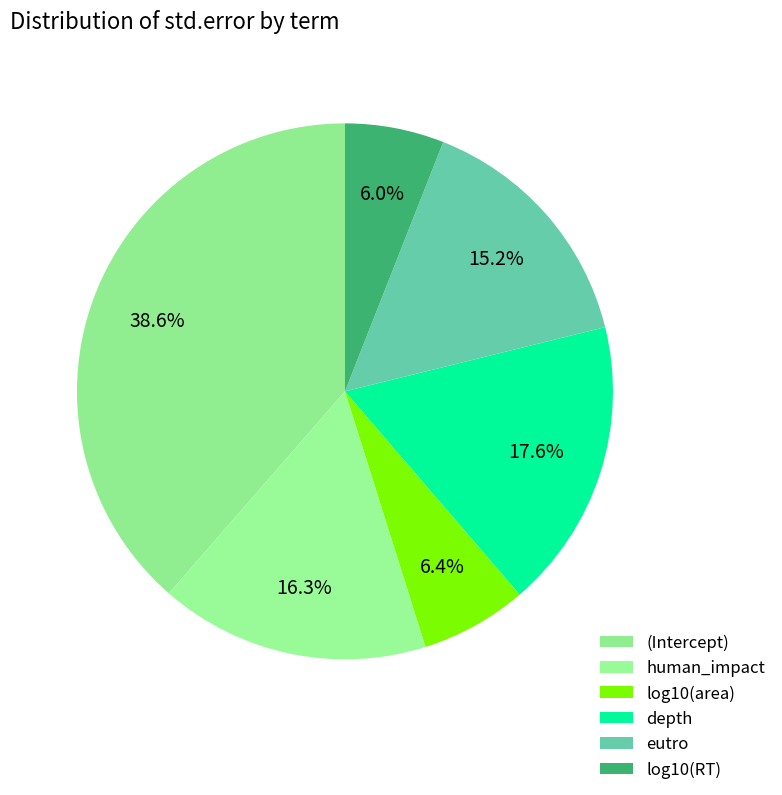

Which slice is the smallest?

log10(RT)